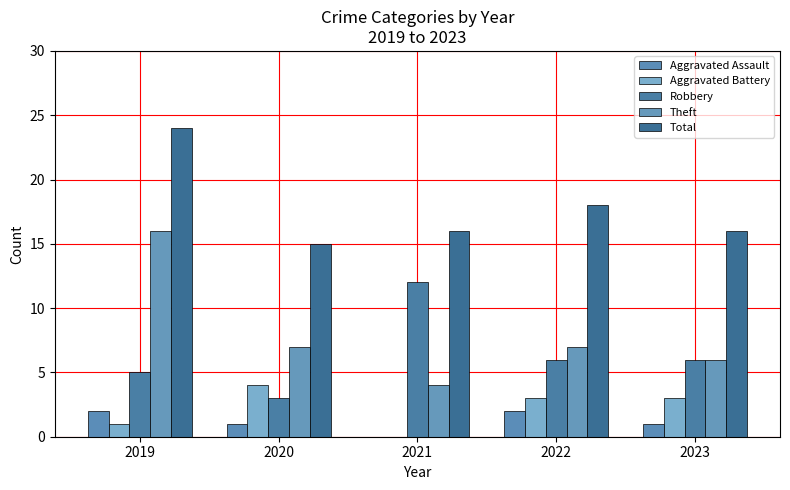

The value of Aggravated Assault at 2021 is 0. True or false?

True